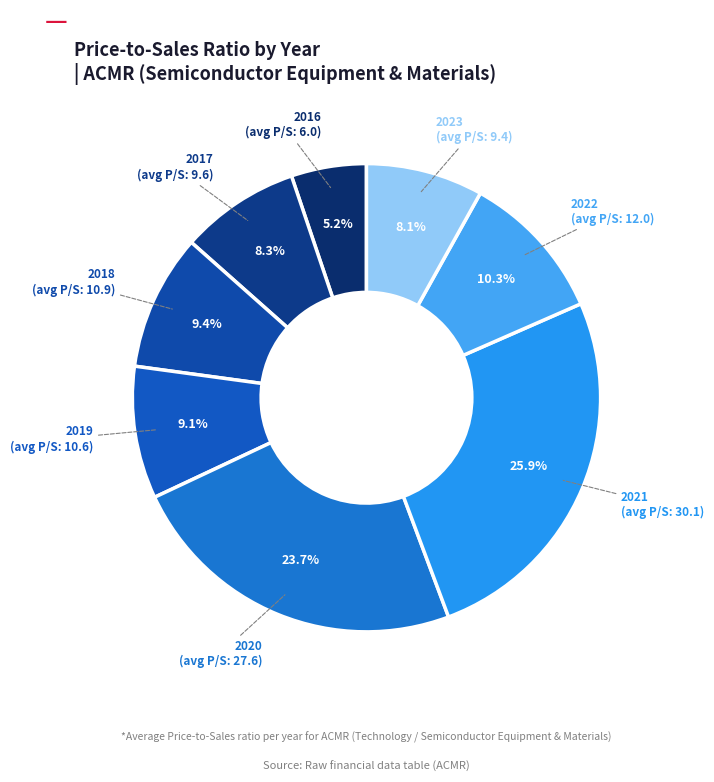

Does any single category account for the majority?

No